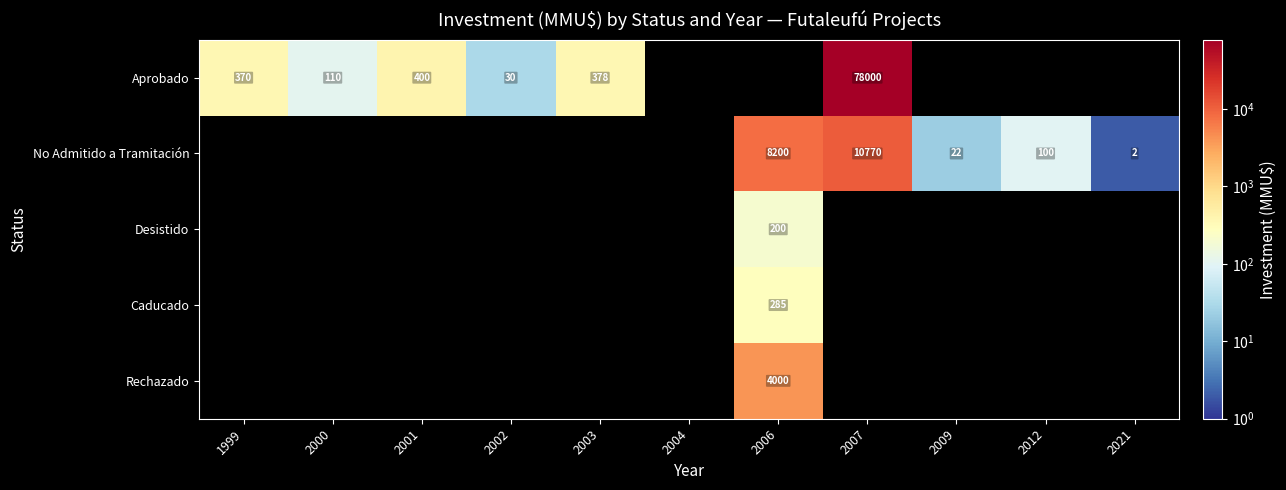

Is the value of Aprobado at 2003 greater than the value of No Admitido a Tramitación at 2006?

No